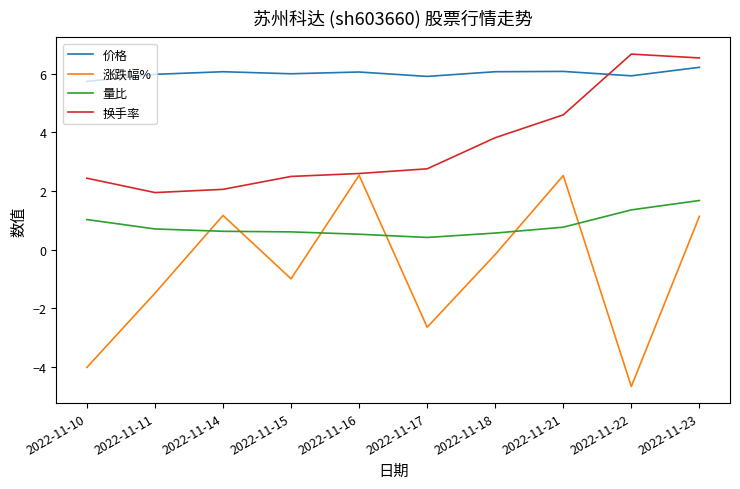

Does the chart display data point markers on the line(s)?

No